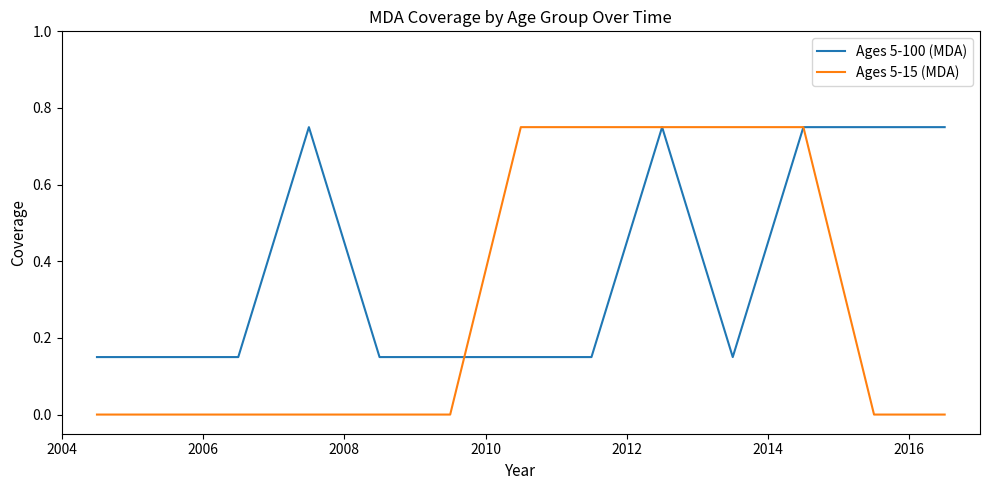

Is this an area chart (filled region under the line)?

No